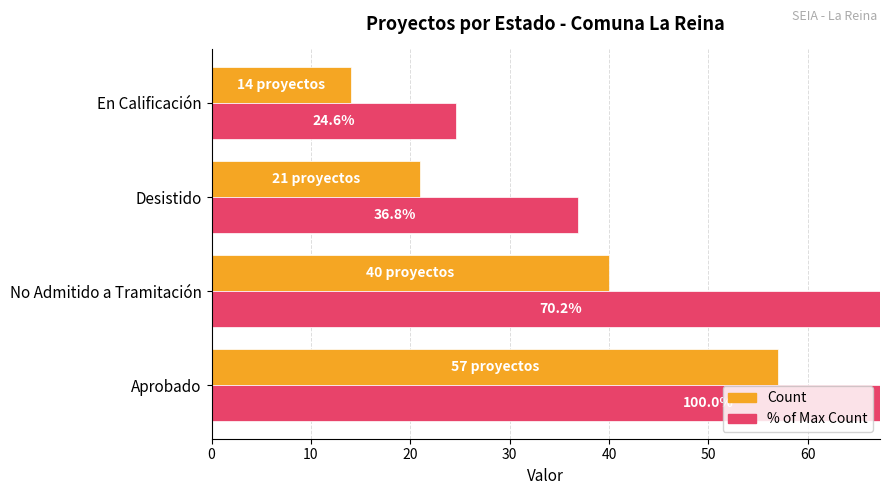

List the series in order of their peak value, highest first.

% of Max, Count